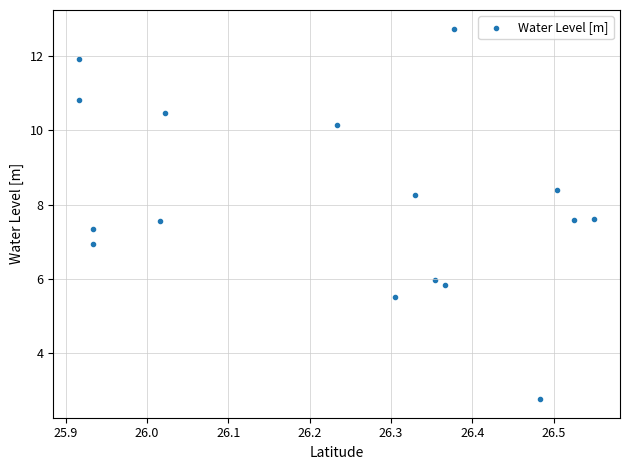

What is the range of Y values (max minus min)?

10.0